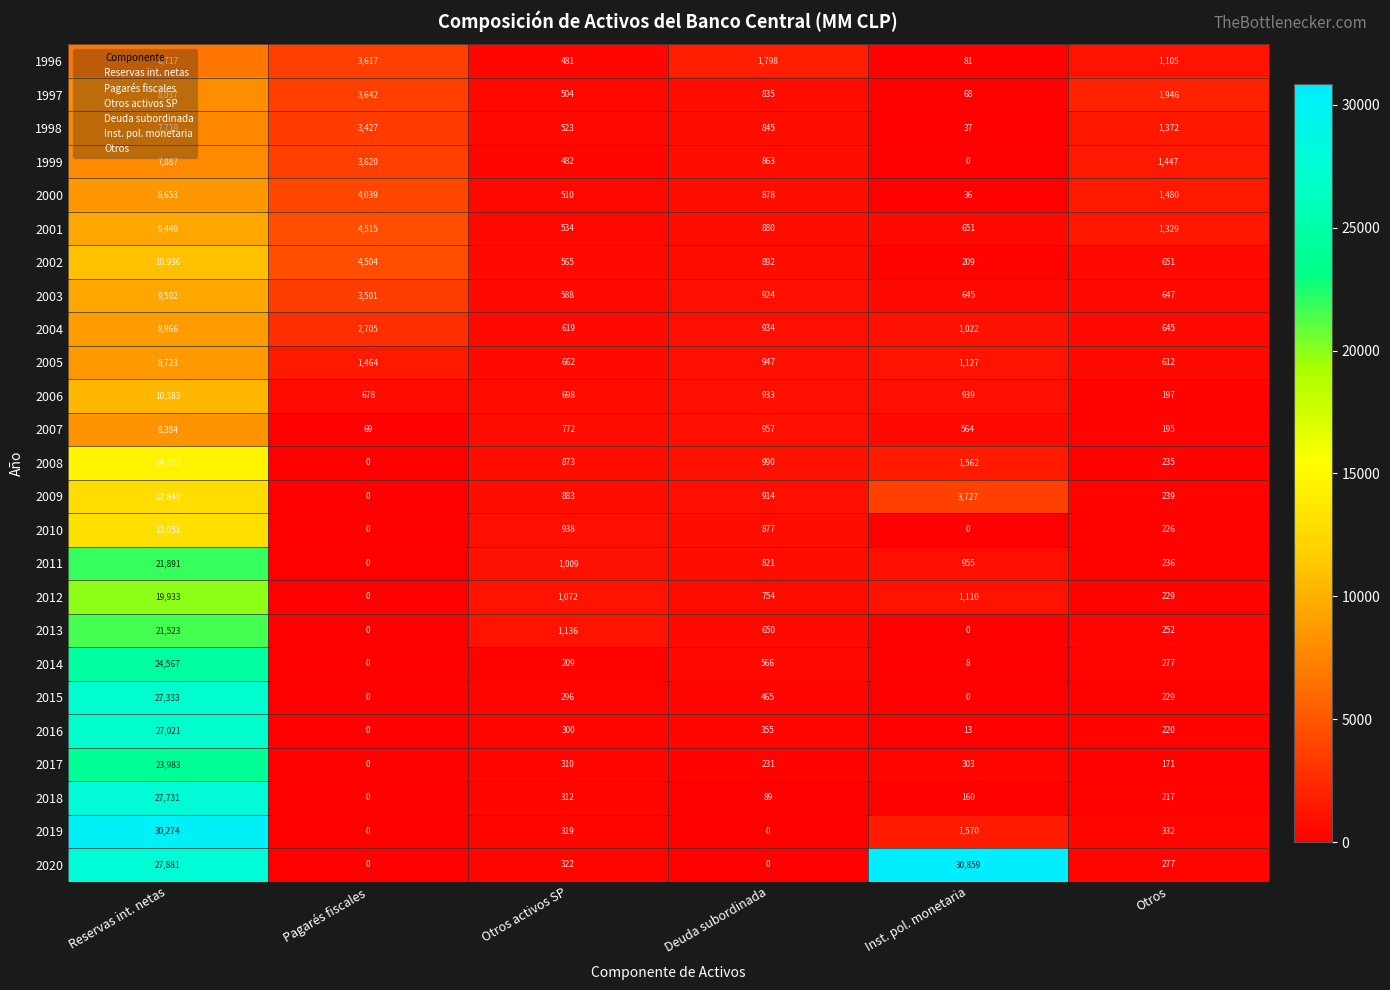

What is the maximum value shown in the chart?

30859